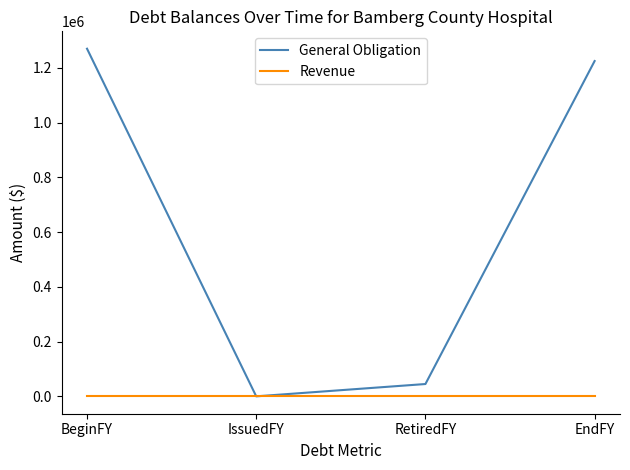

Reading left to right, what are all the values shown in this chart?

General Obligation: BeginFY=1270000	IssuedFY=0	RetiredFY=45000	EndFY=1225000
Revenue: BeginFY=0	IssuedFY=0	RetiredFY=0	EndFY=0